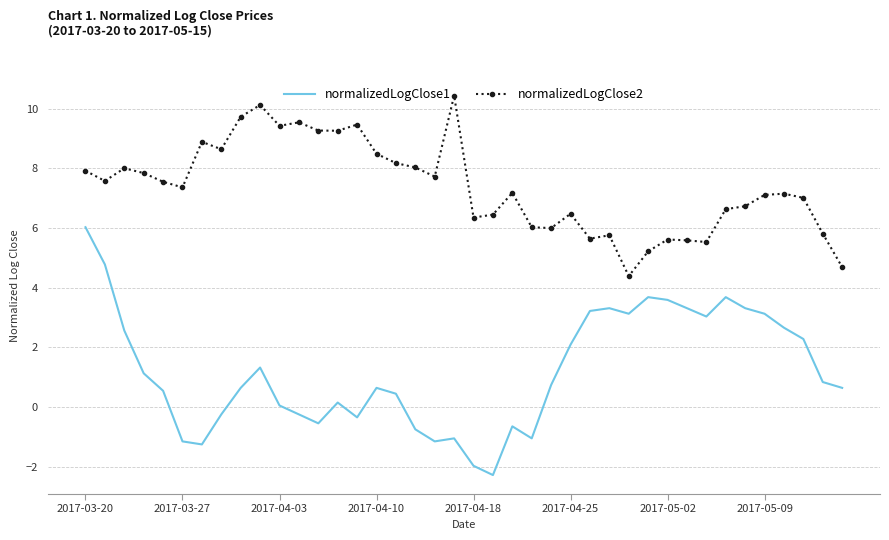

At how many categories does at least one series exceed 3?

40